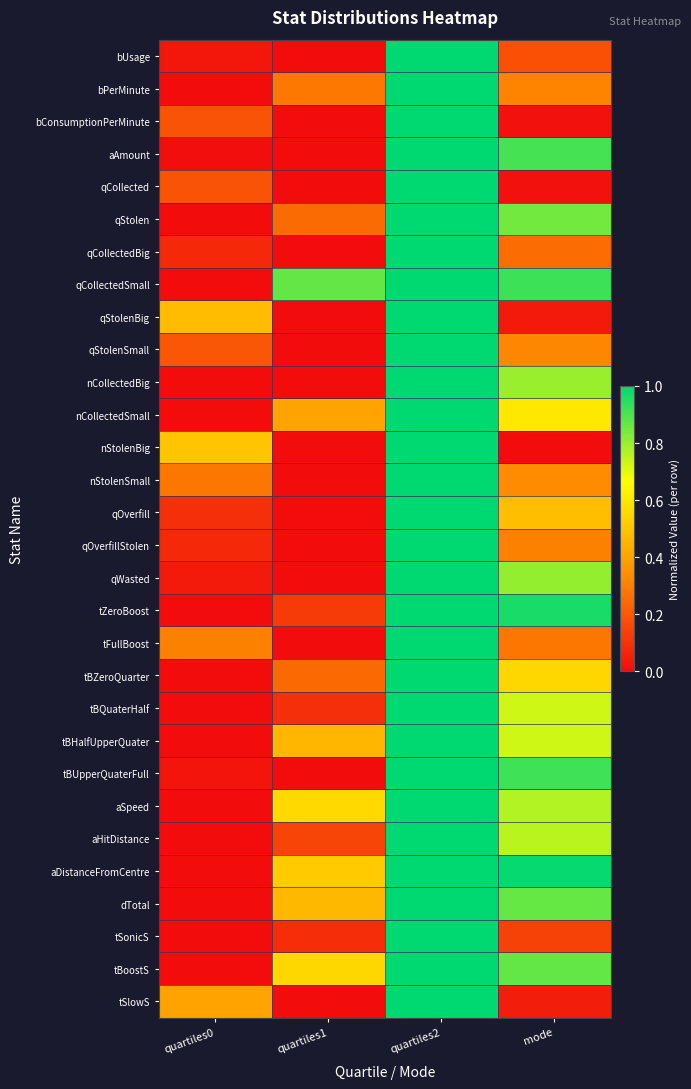

What is the total value across all series at quartiles0?

2.9